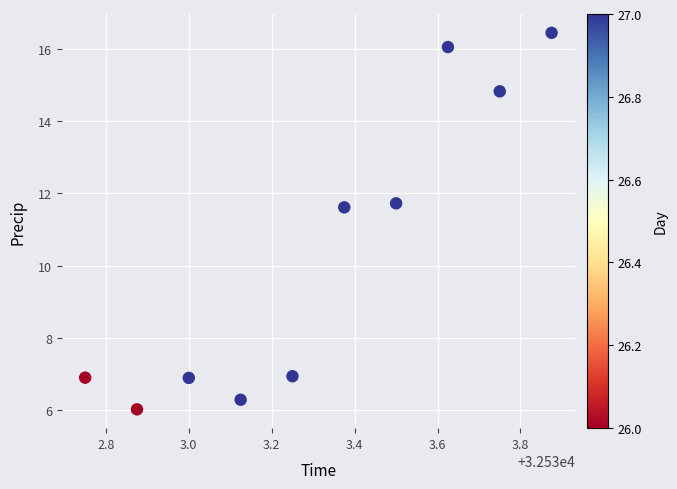

What is the range of X values (max minus min)?

1.1